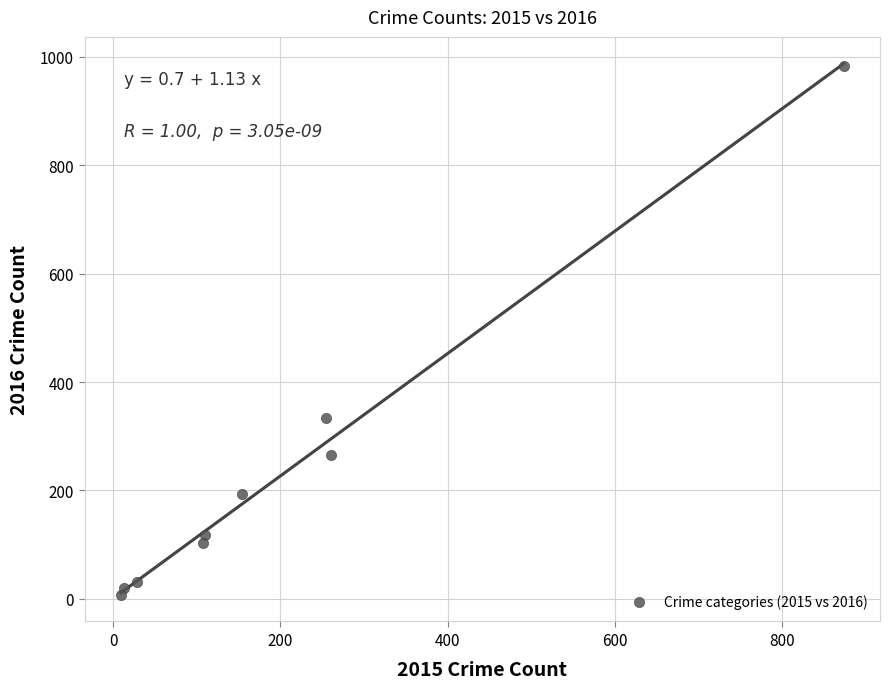

What Y value in the scatter plot is closest to 495?

333